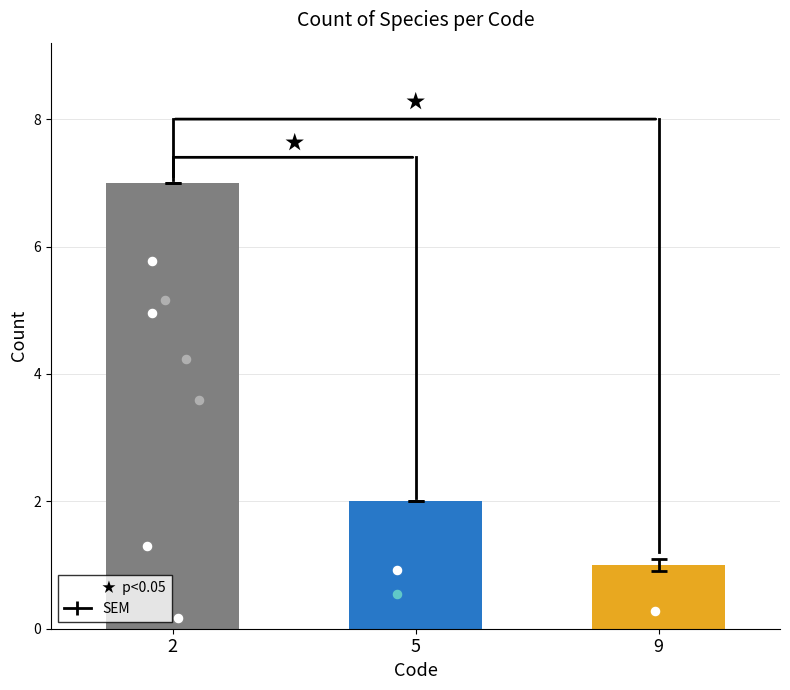

What is the change in value from 2 to 5?

-5